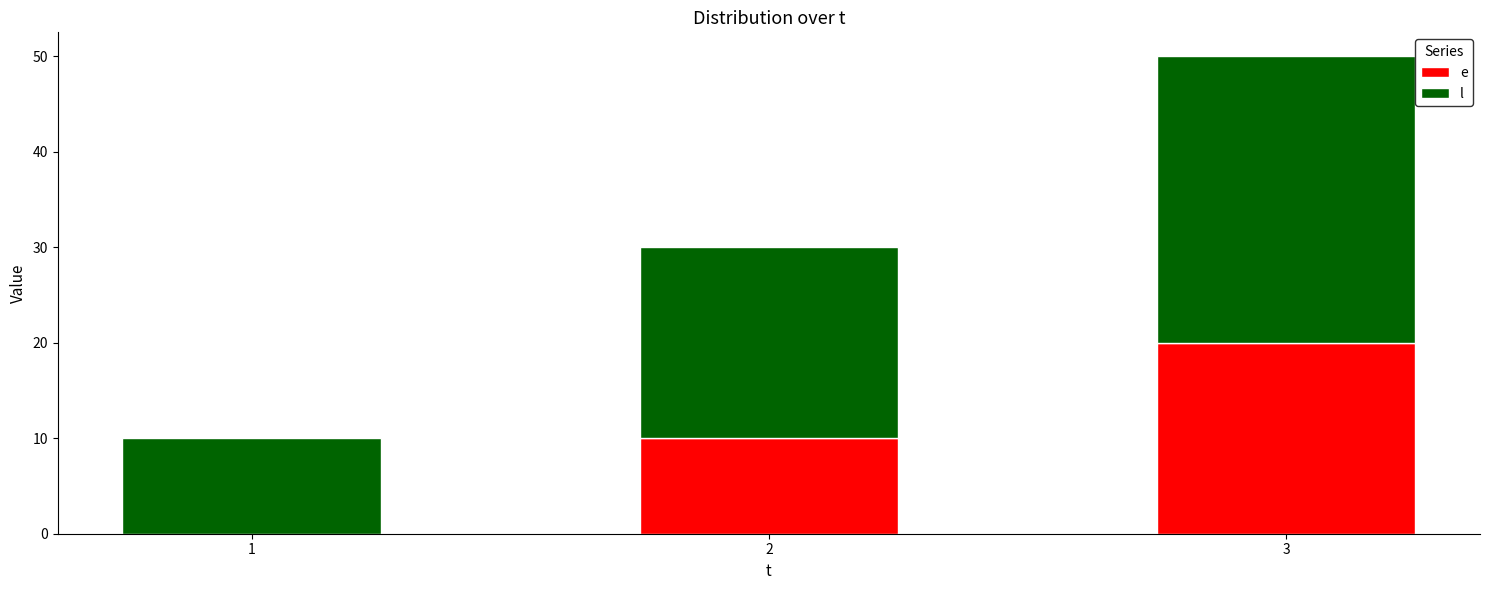

At which category is the sum across all series the highest?

3